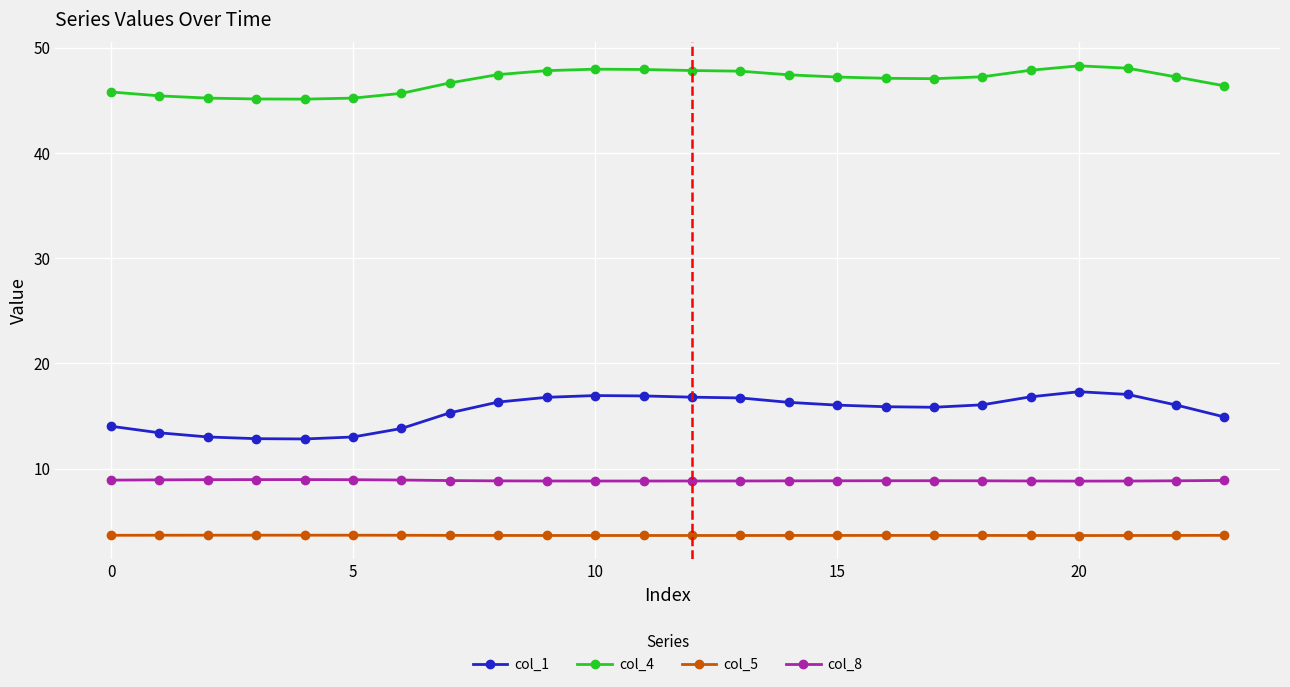

Does the chart have visible grid lines?

Yes